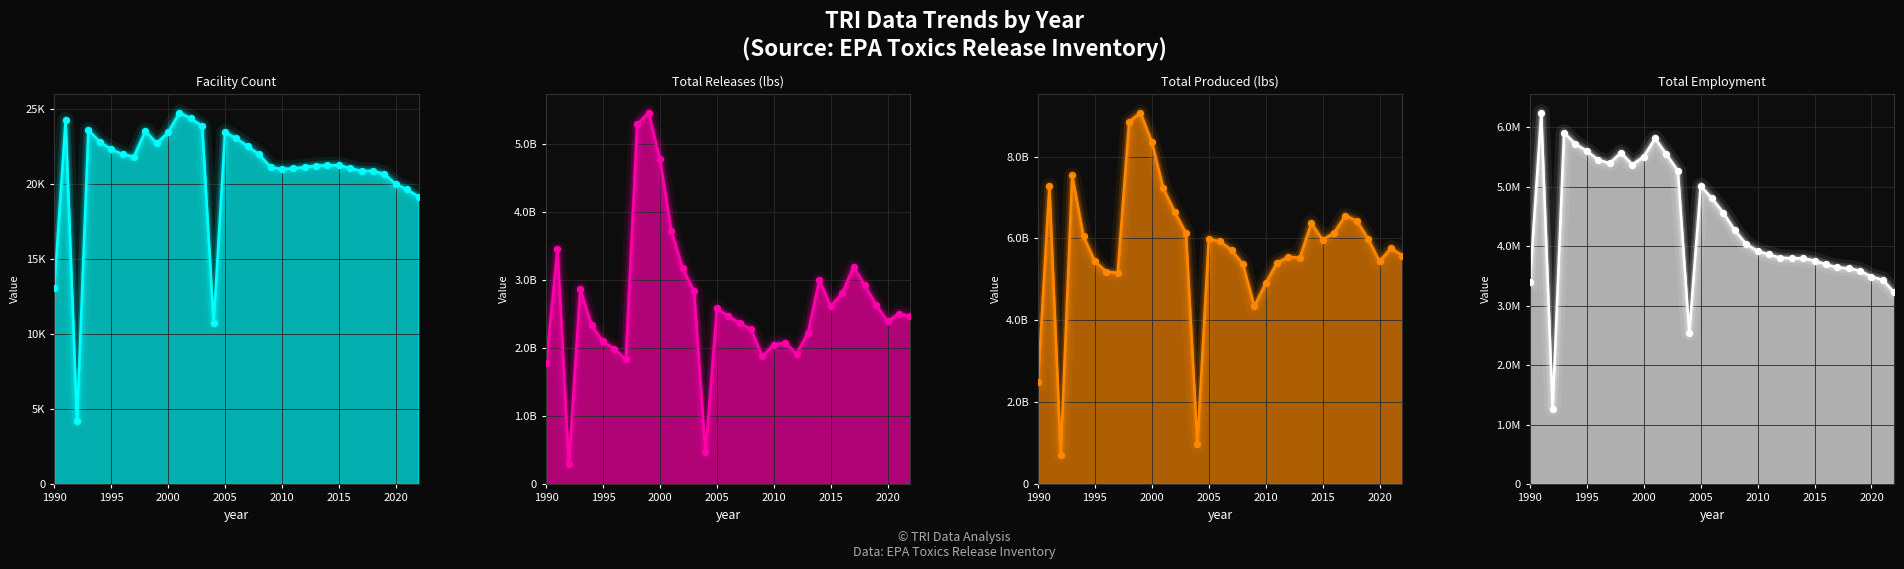

Which series contains the lowest Y value?

Facility Count